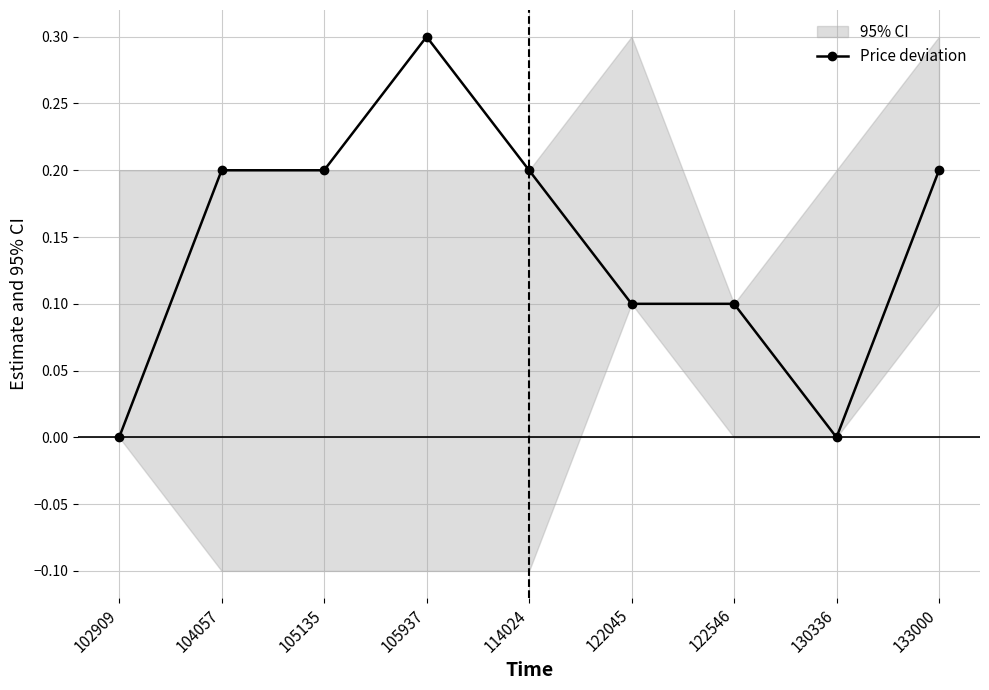

What is the approximate value at 105937?

0.3